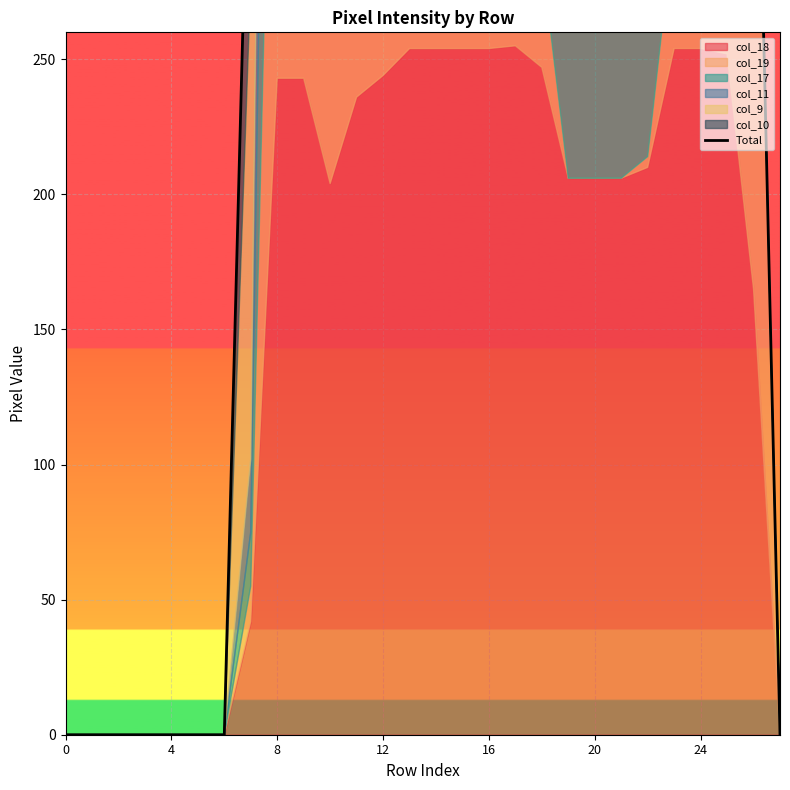

What is the label of the 28th point from the left?

27